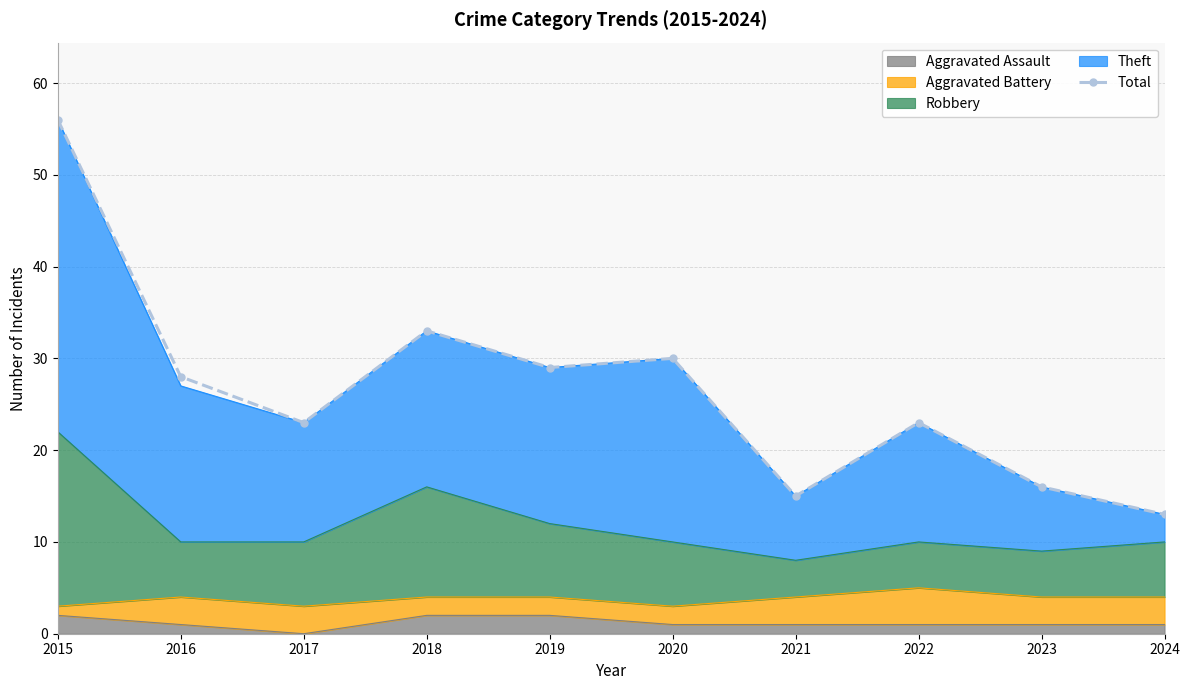

At which label does the data first exceed 28?

2015